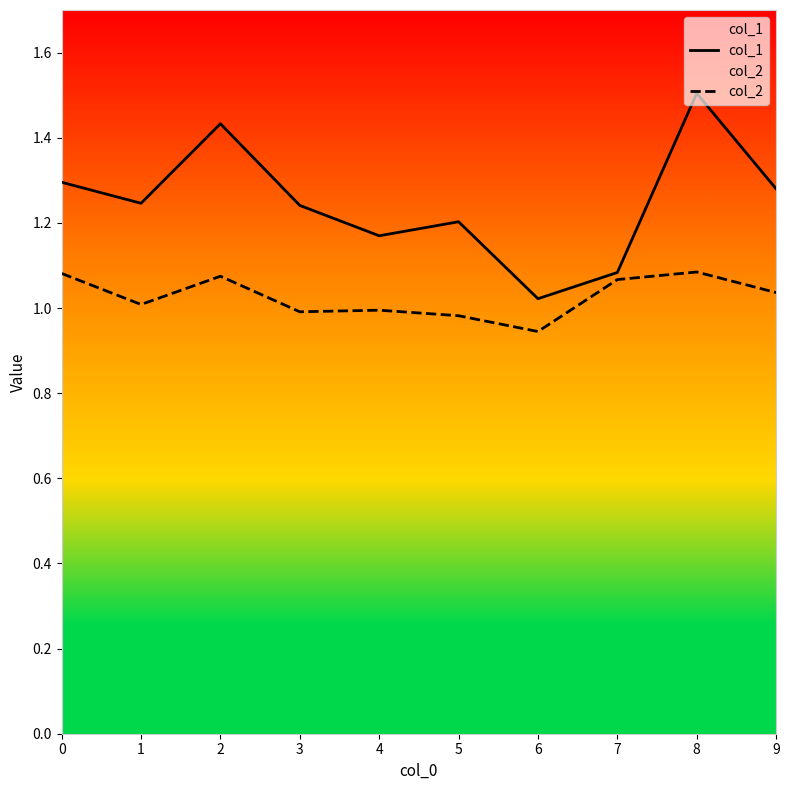

At which category does the chart reach its peak across all series?

8